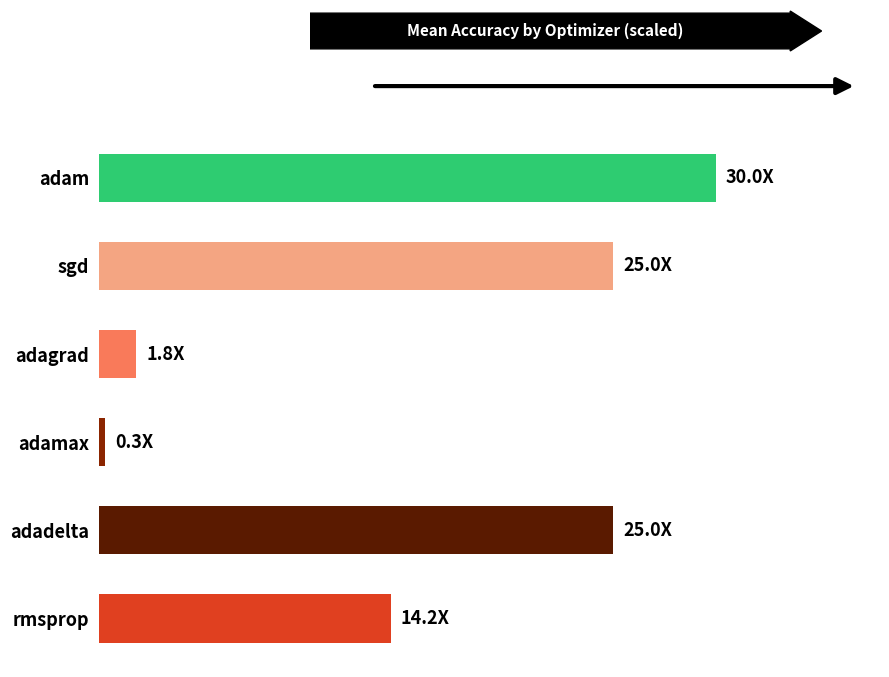

Does the chart contain any negative values?

No